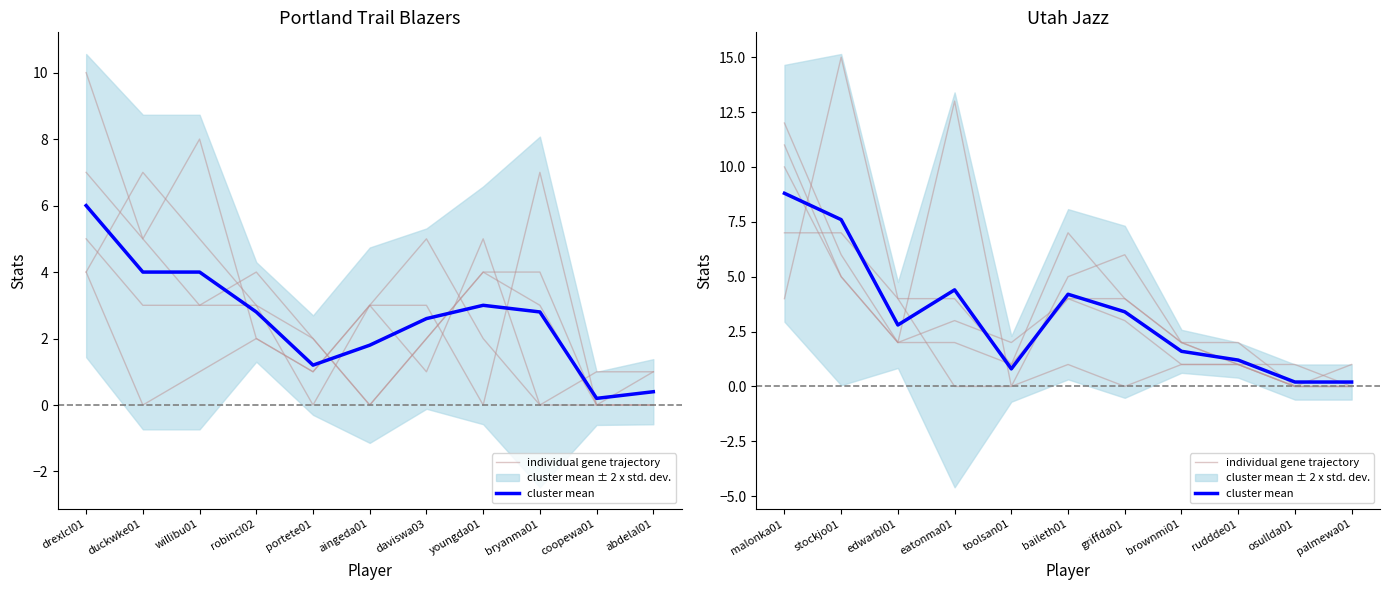

True or false: individual gene trajectory has a value of 0.8 at edwarbl01.

False